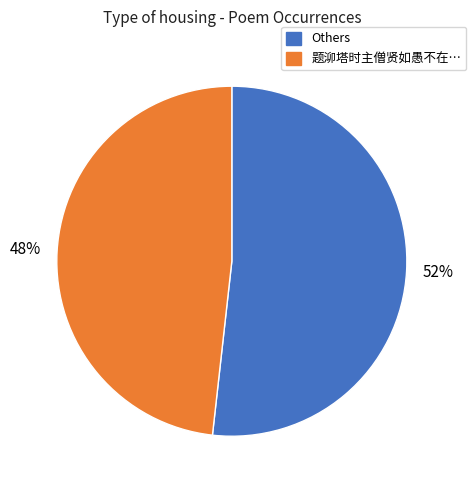

To the nearest percent, what is the average slice percentage?

50%